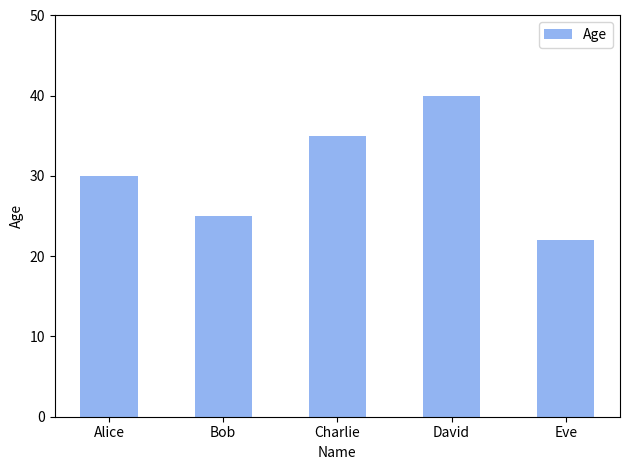

What is the minimum value shown in the chart?

22